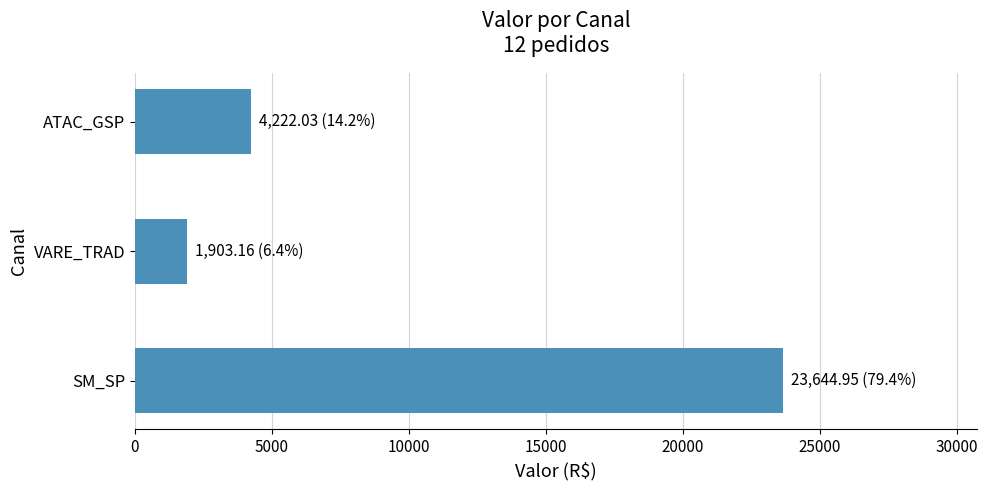

How many data points are less than 4222?

1